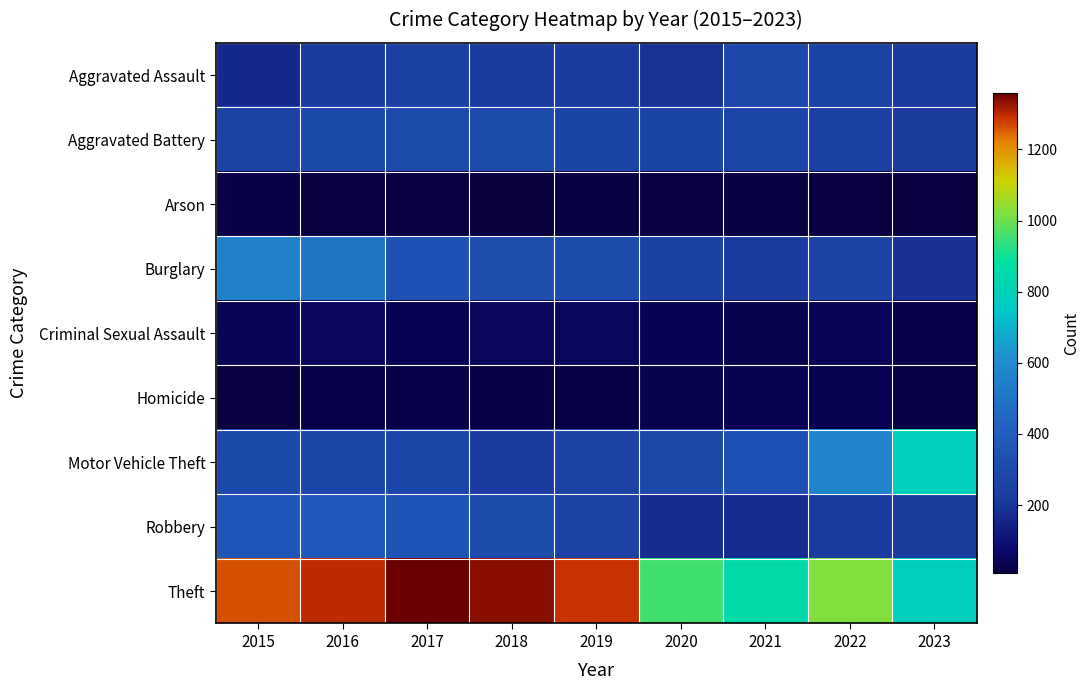

List the series in order of their peak value, lowest first.

Arson, Homicide, Criminal Sexual Assault, Aggravated Assault, Aggravated Battery, Robbery, Burglary, Motor Vehicle Theft, Theft